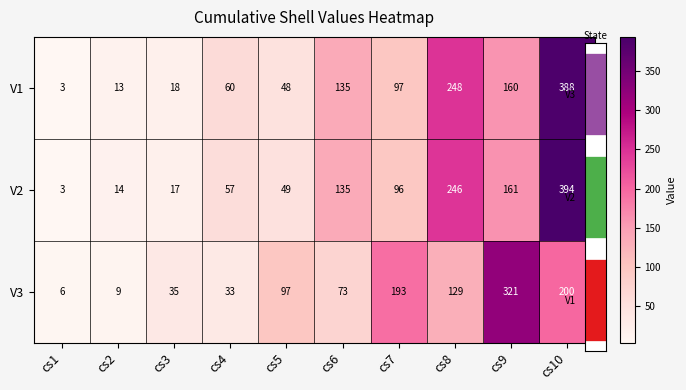

Which series has the largest total across all categories?

V2